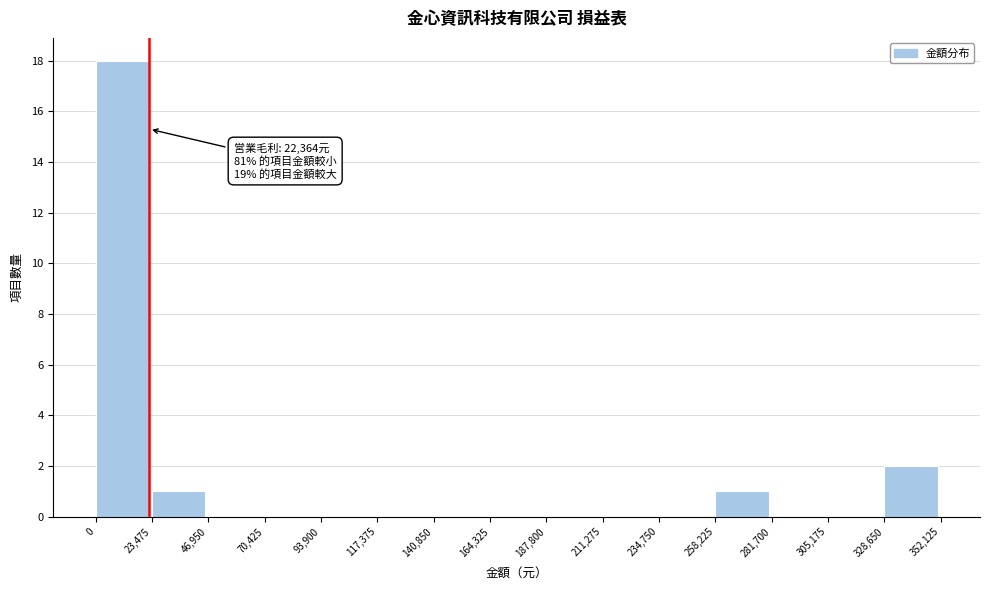

Over which range of the x-axis is the bar tallest?

0 to 23,475